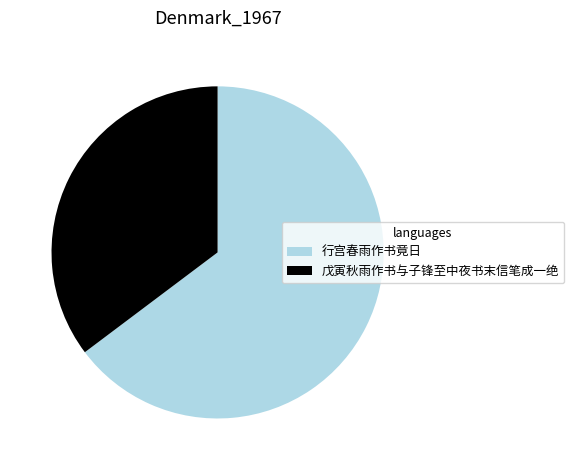

The 行宫春雨作书竟日 slice represents 65% of the pie. True or false?

True